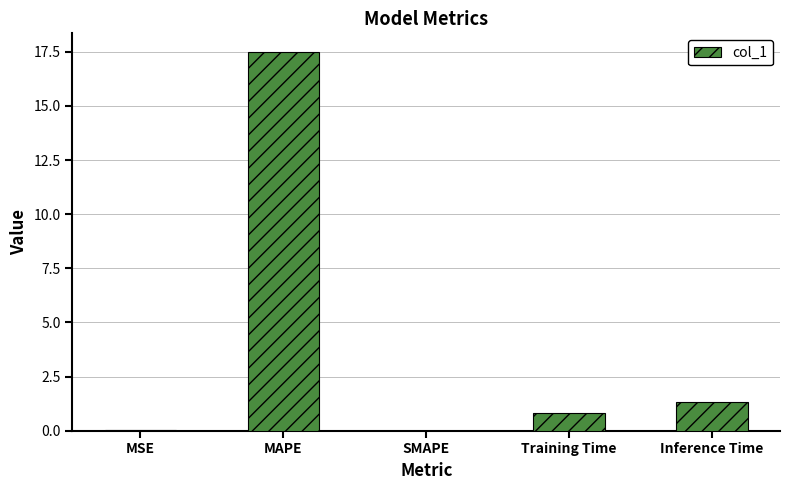

How many distinct data groups are displayed?

1